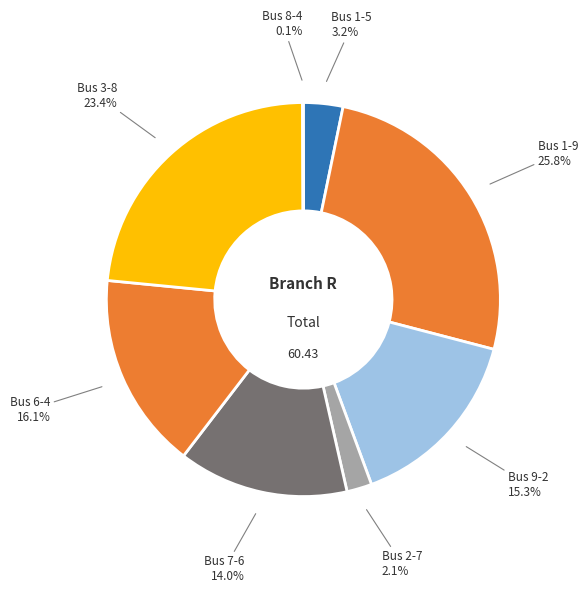

Is there a majority slice in this chart?

No